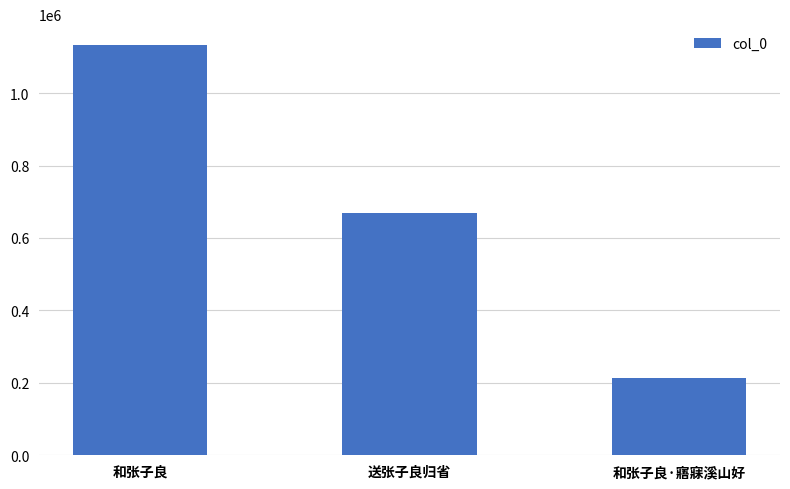

The value at 和张子良·寤寐溪山好 is 107333. True or false?

False